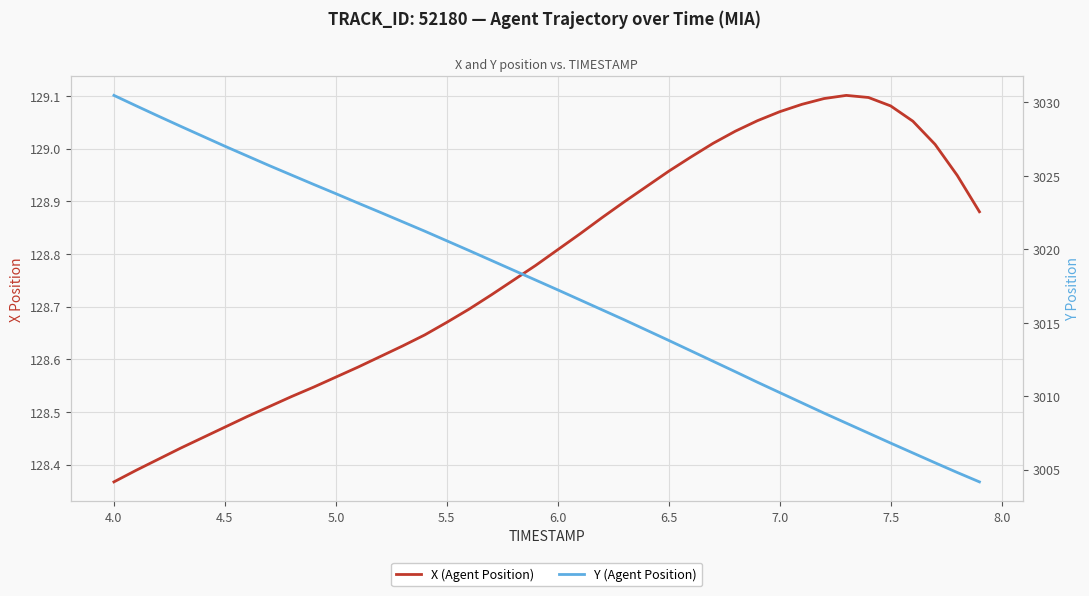

List the series in order of their overall mean, highest first.

Y (Agent Position), X (Agent Position)